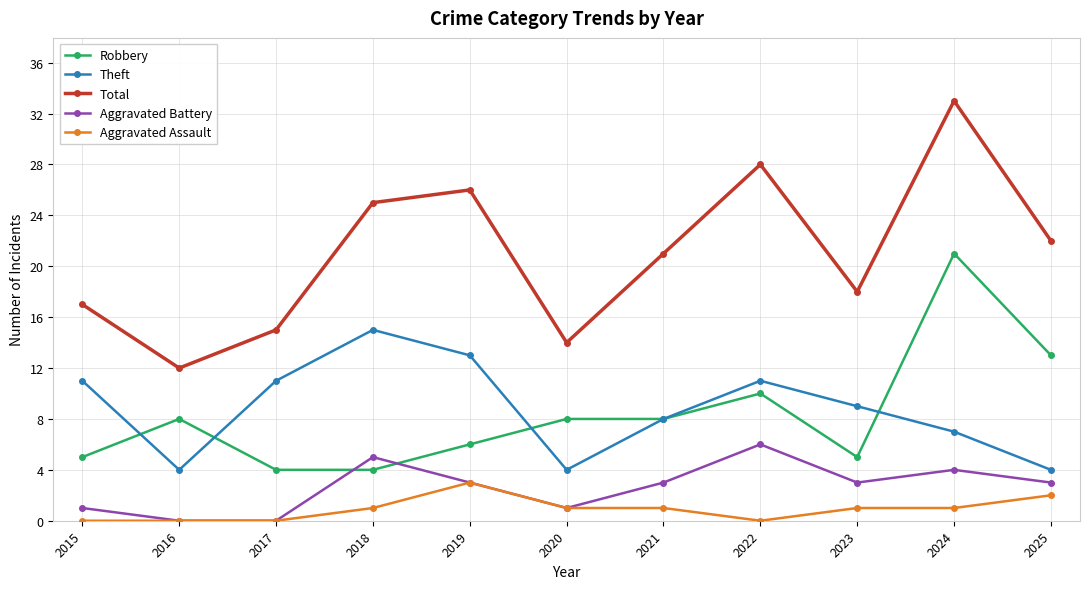

True or false: Total and Theft cross at least once.

False